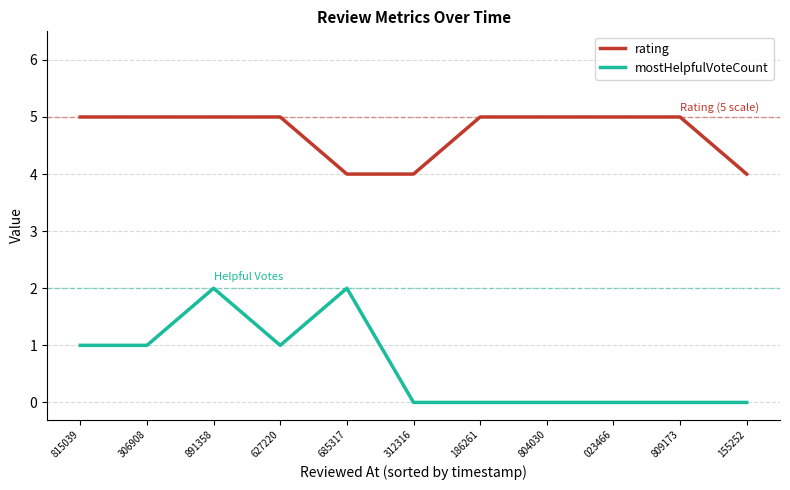

At 685317, list the series in order from smallest to largest.

mostHelpfulVoteCount, rating